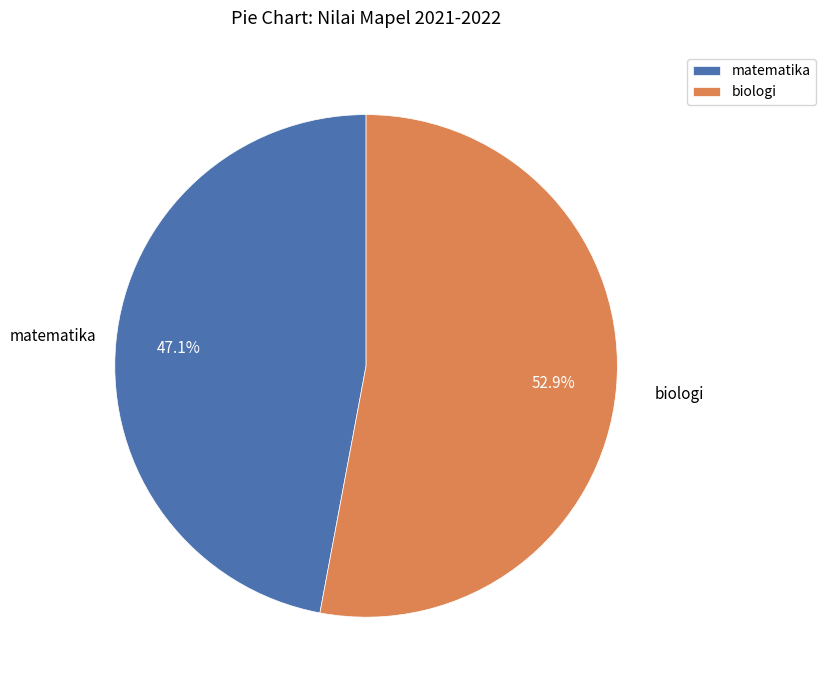

What percentage is NOT represented by matematika?

52.9%